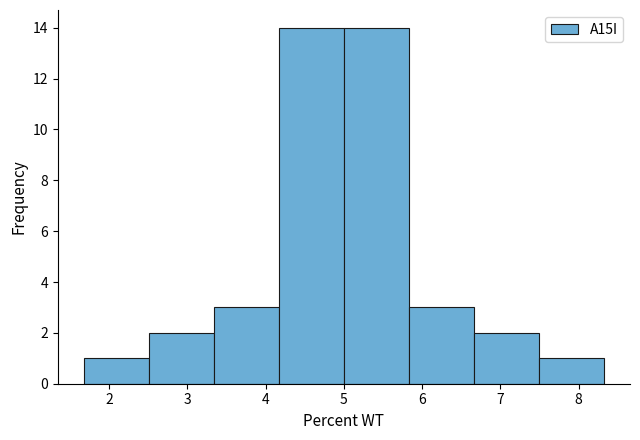

Reading left to right, list every bar in this chart as the range it spans on the x-axis followed by its height. Neither the bar edges nor the heights are printed on the chart, so give them approximately, as read against the axes.

1.7 to 2.5: 1
2.5 to 3.3: 2
3.3 to 4.2: 3
4.2 to 5.0: 14
5.0 to 5.8: 14
5.8 to 6.7: 3
6.7 to 7.5: 2
7.5 to 8.3: 1